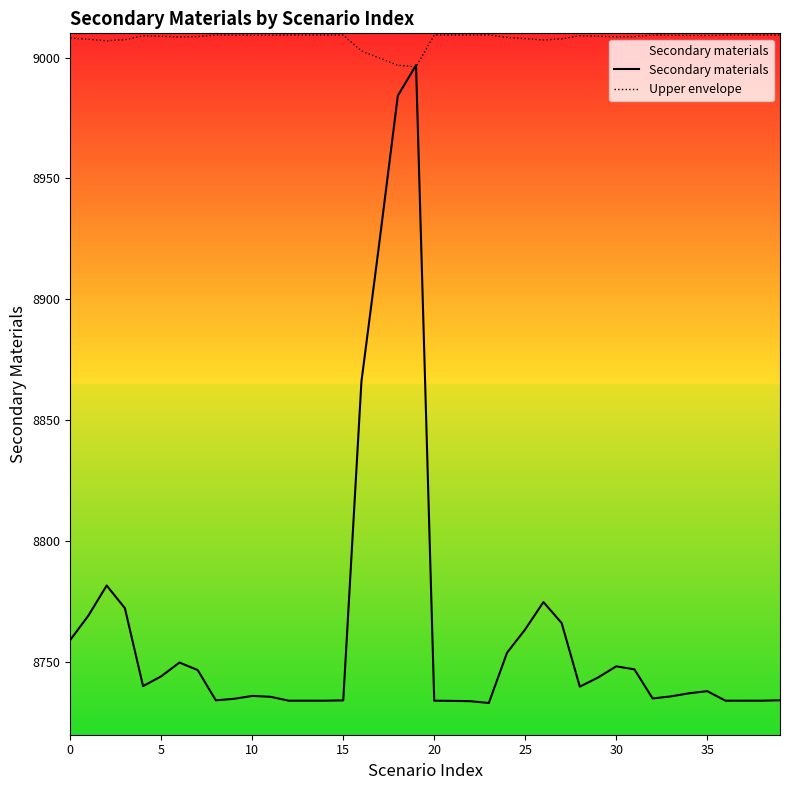

Which series has the largest total across all categories?

Upper envelope